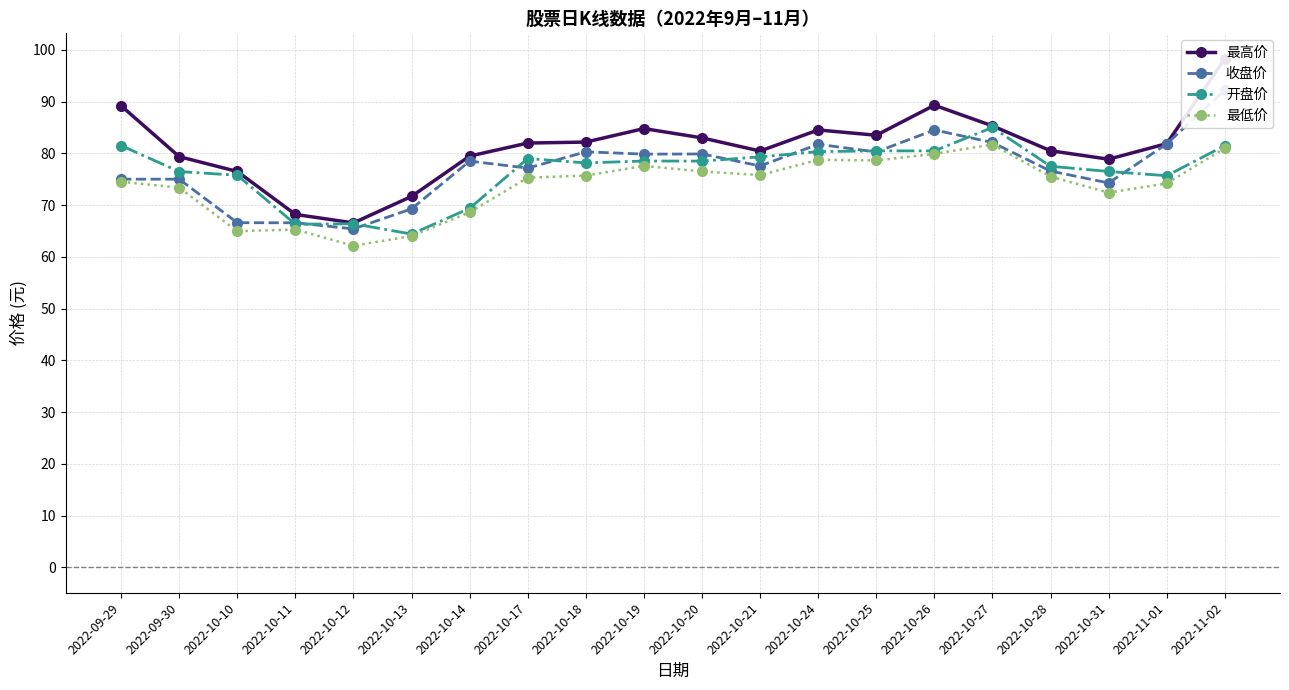

What is the minimum value shown in the chart?

62.1